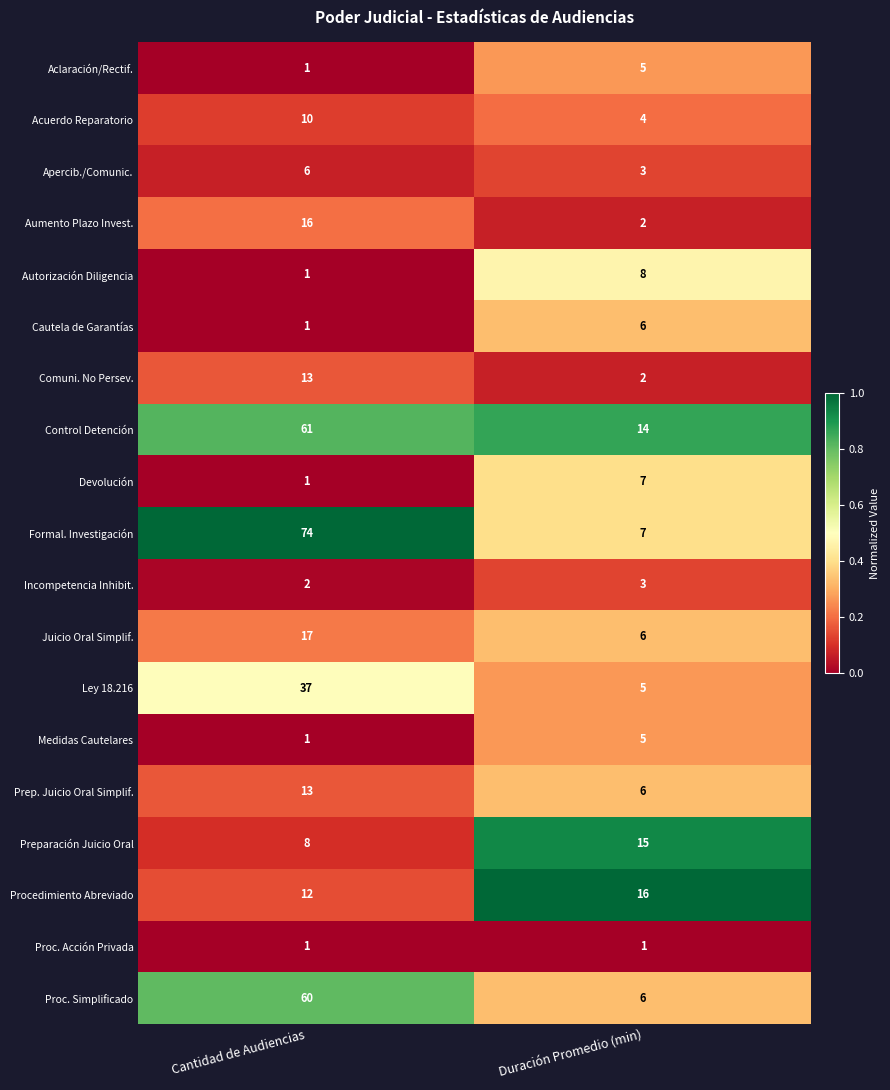

Is it true that Preparación Juicio Oral equals 2 at Cantidad de Audiencias?

False